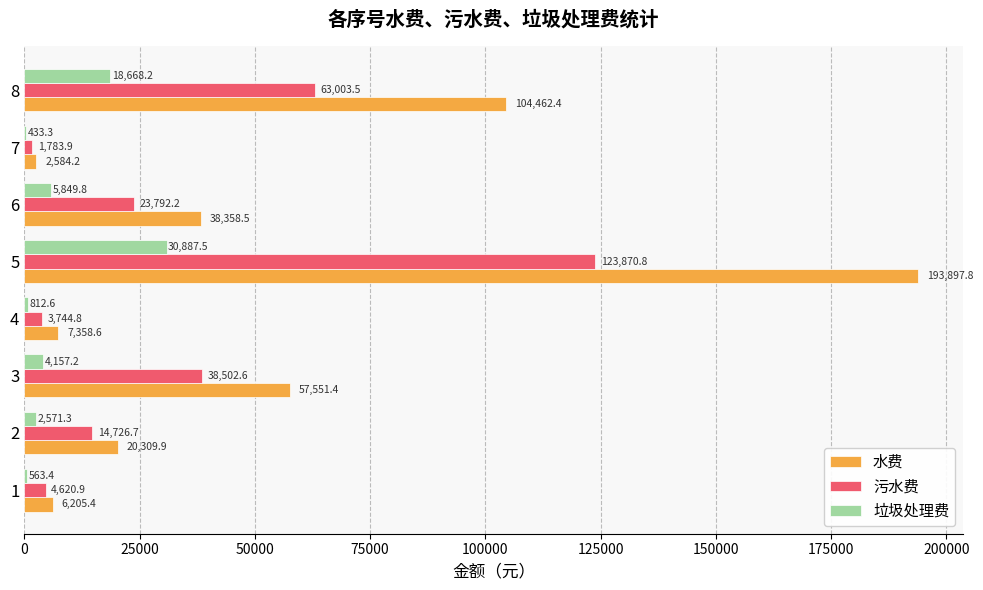

What is the average value of the 污水费 series?

34255.7